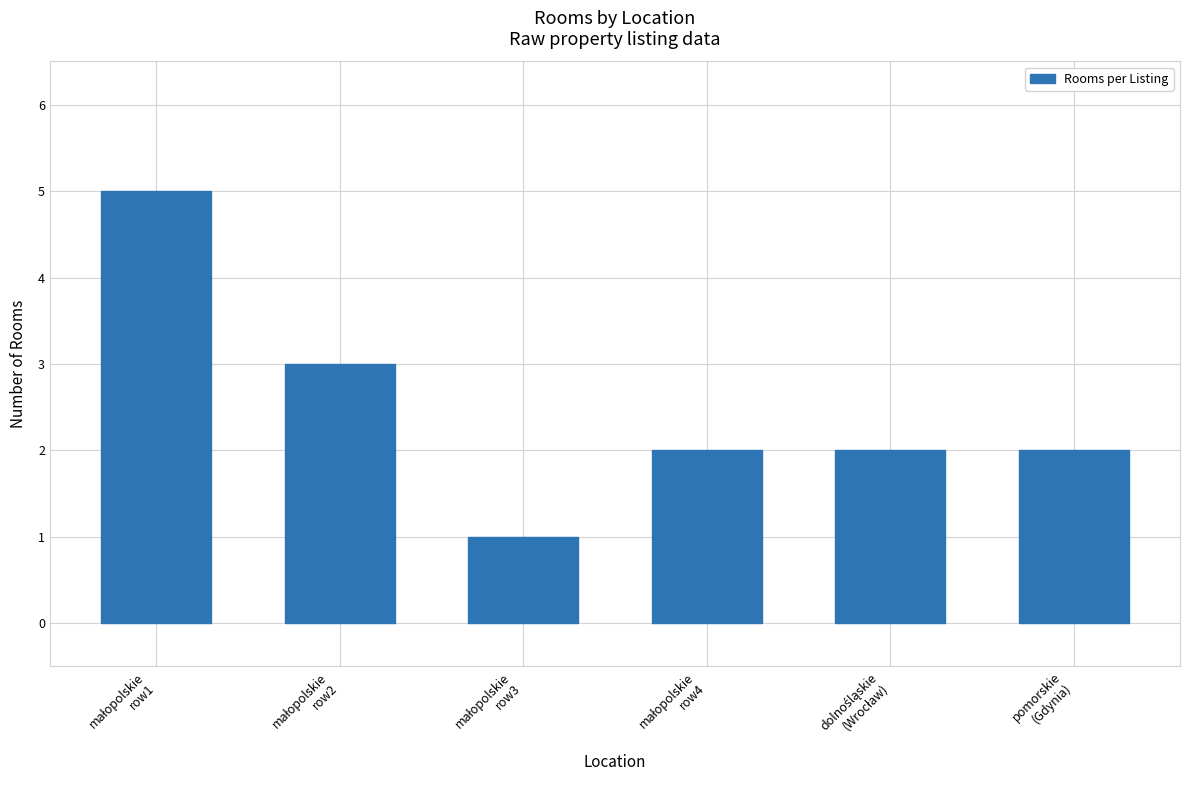

Are the bars grouped side by side (vs. stacked)?

No